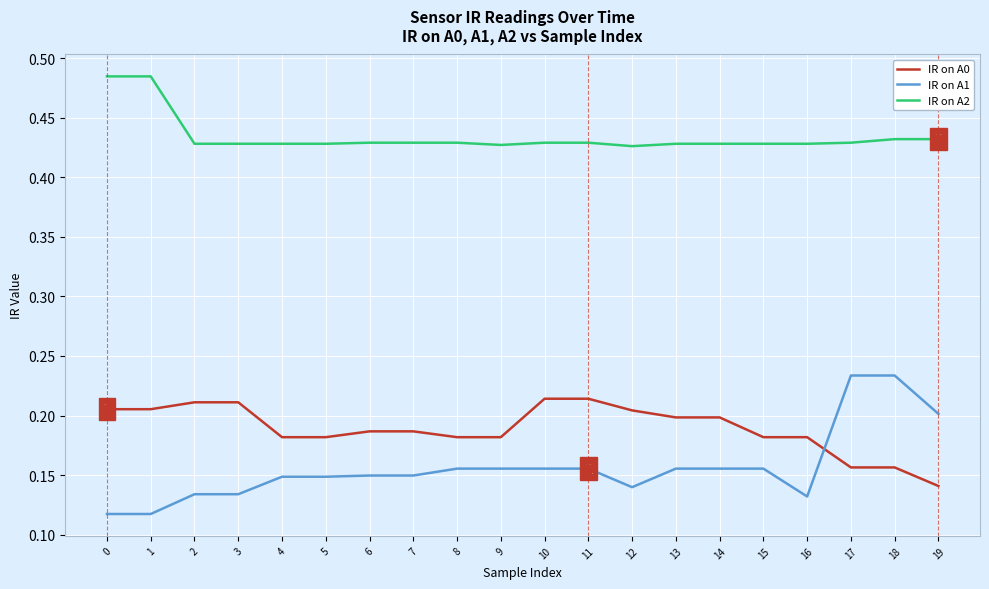

Rank the series at 2 from highest to lowest value.

IR on A2, IR on A0, IR on A1